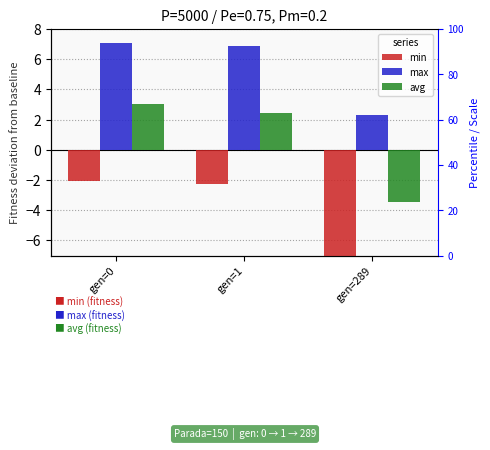

What is the value of the max bar at the 3rd from the left?

2.3